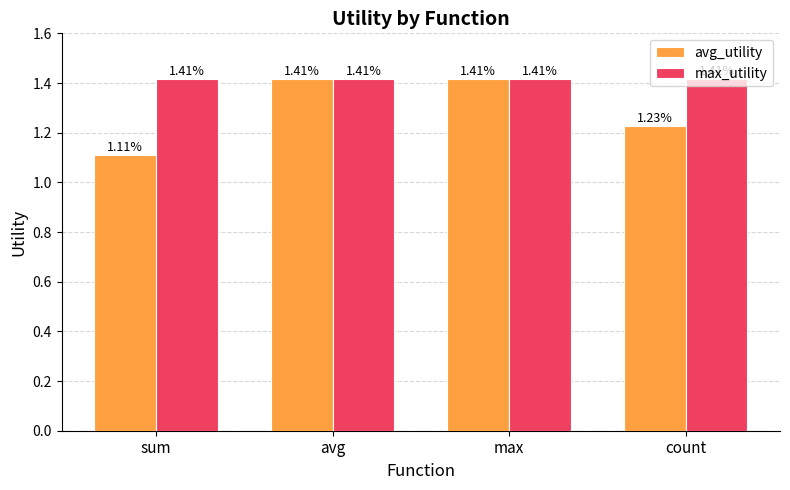

What is the difference between the avg_utility values at avg and sum?

0.3